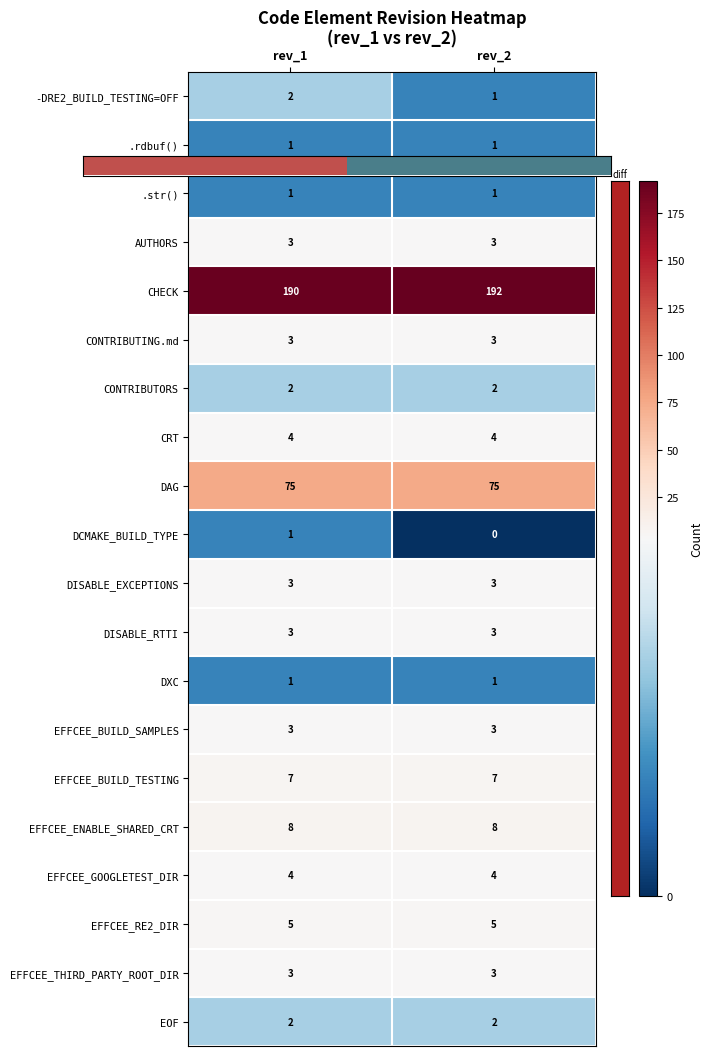

The CRT series shows 4 at rev_1. True or false?

True